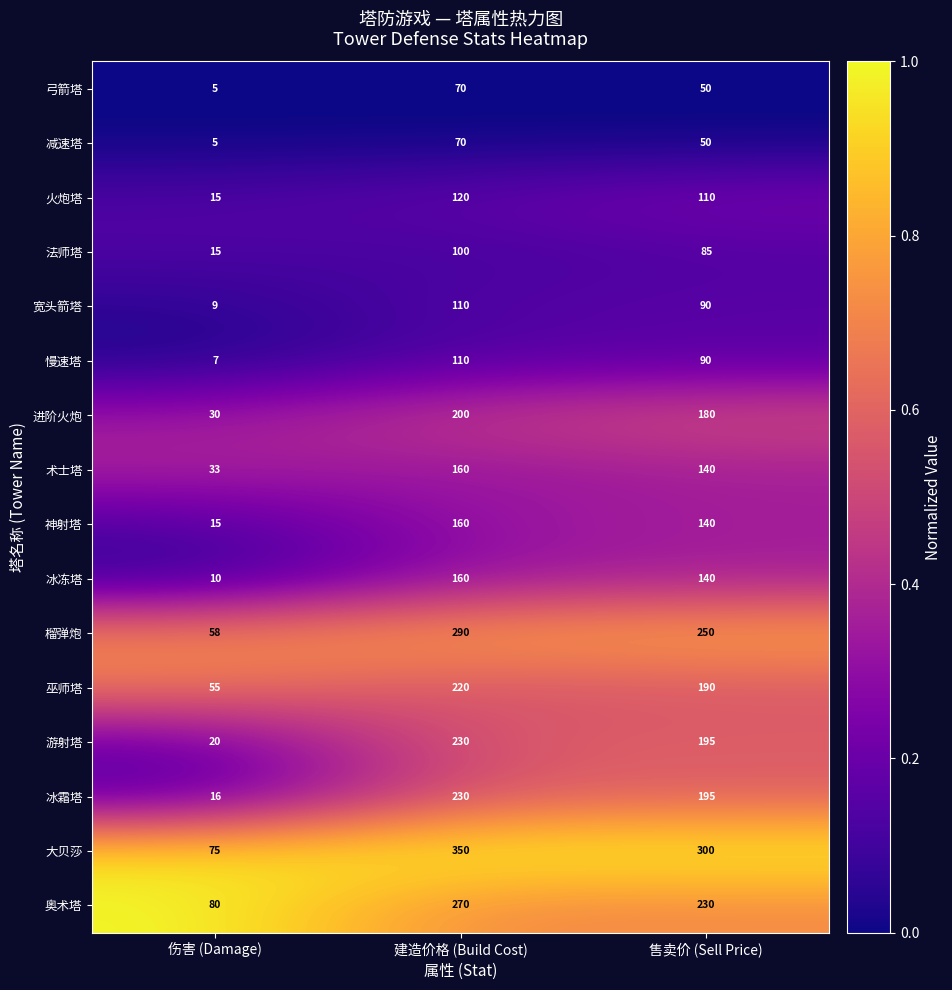

List the labels in order of 进阶火炮 value, smallest first.

伤害 (Damage), 售卖价 (Sell Price), 建造价格 (Build Cost)